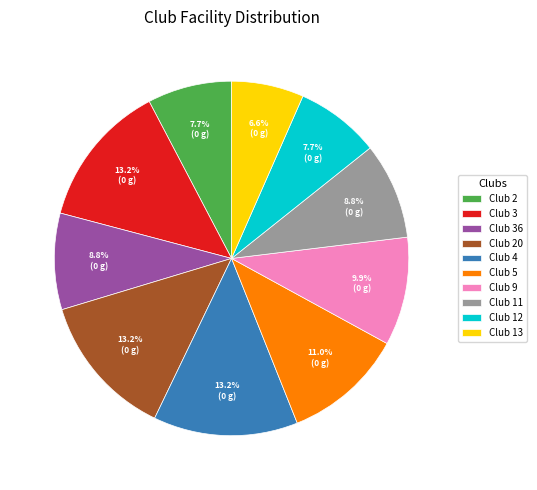

To the nearest percent, what is the average slice percentage?

10%